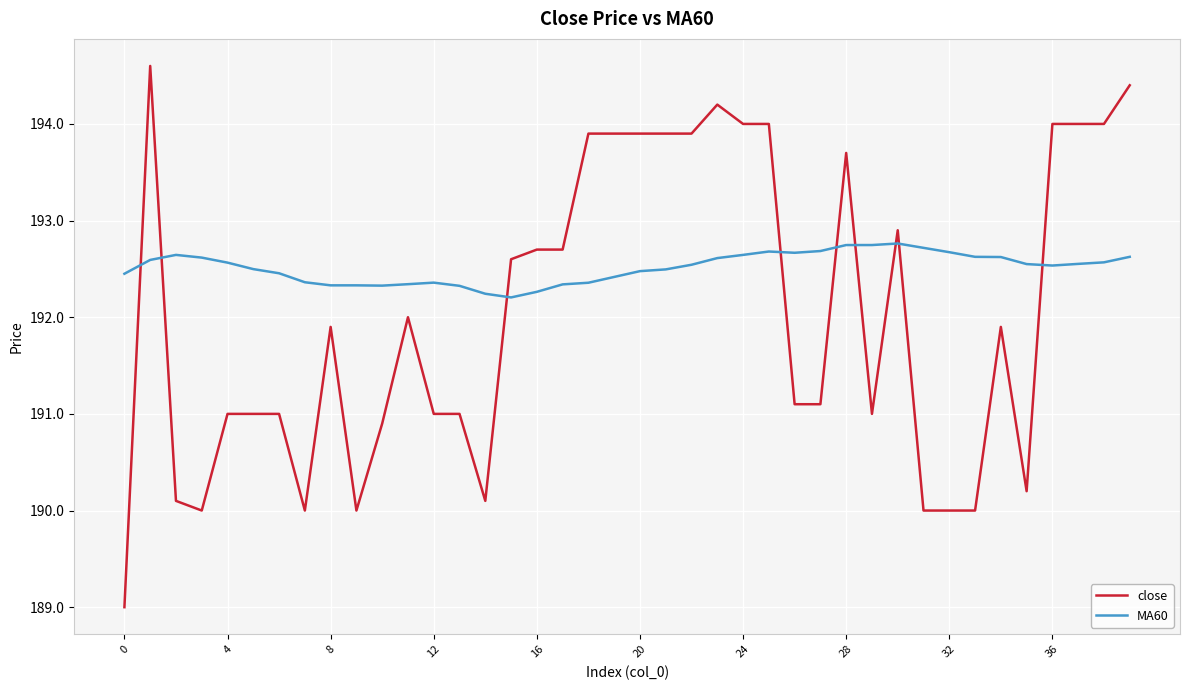

True or false: MA60 and close cross at least once.

True